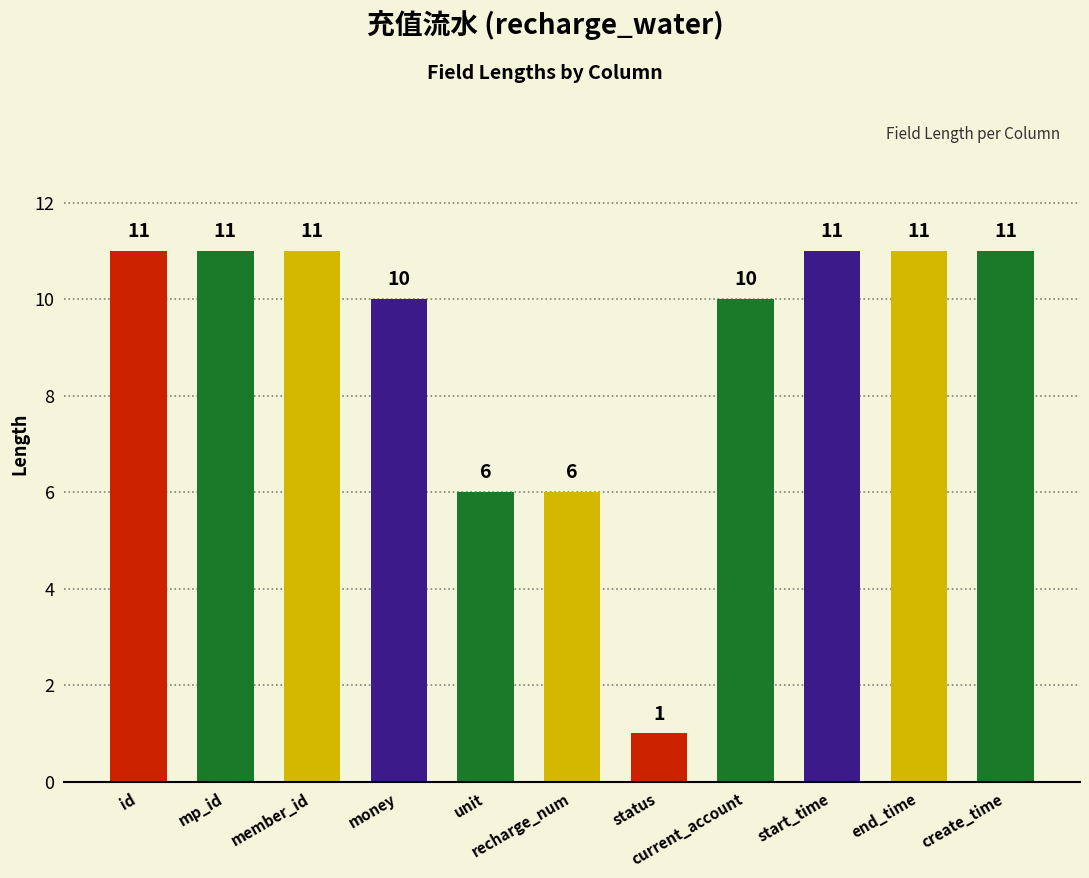

What is the sum of all values?

99